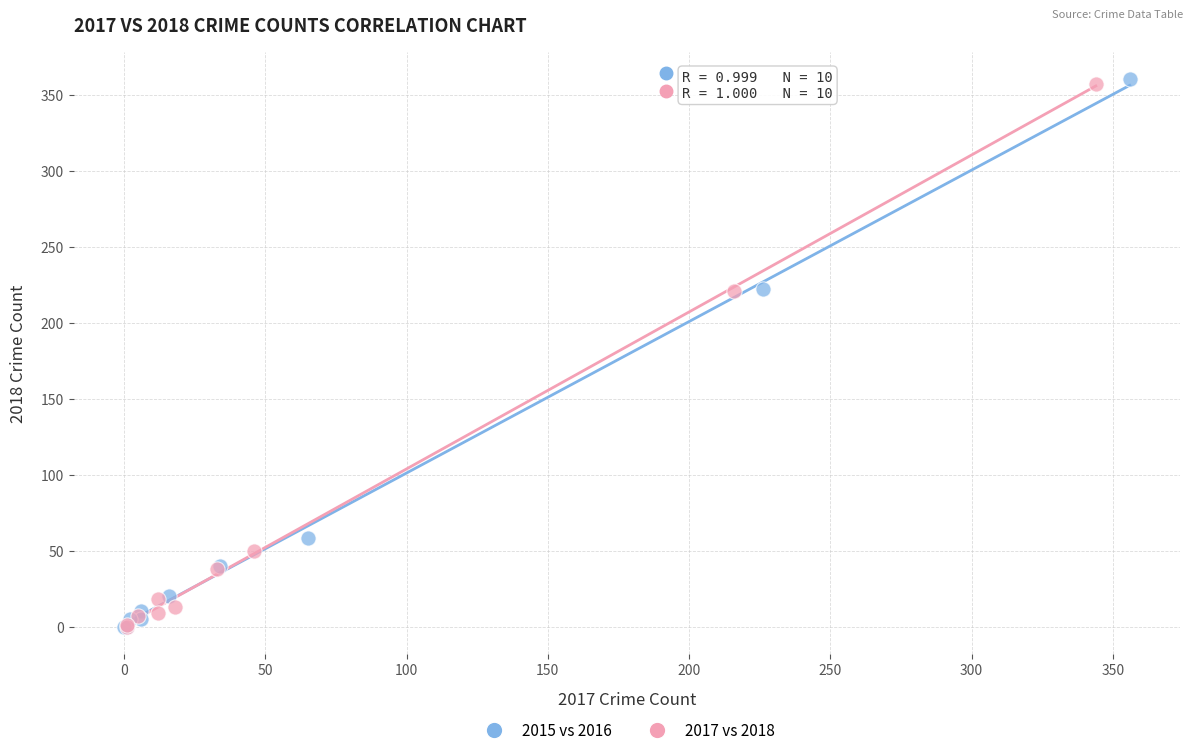

Which series has the widest spread of Y values?

2015 vs 2016